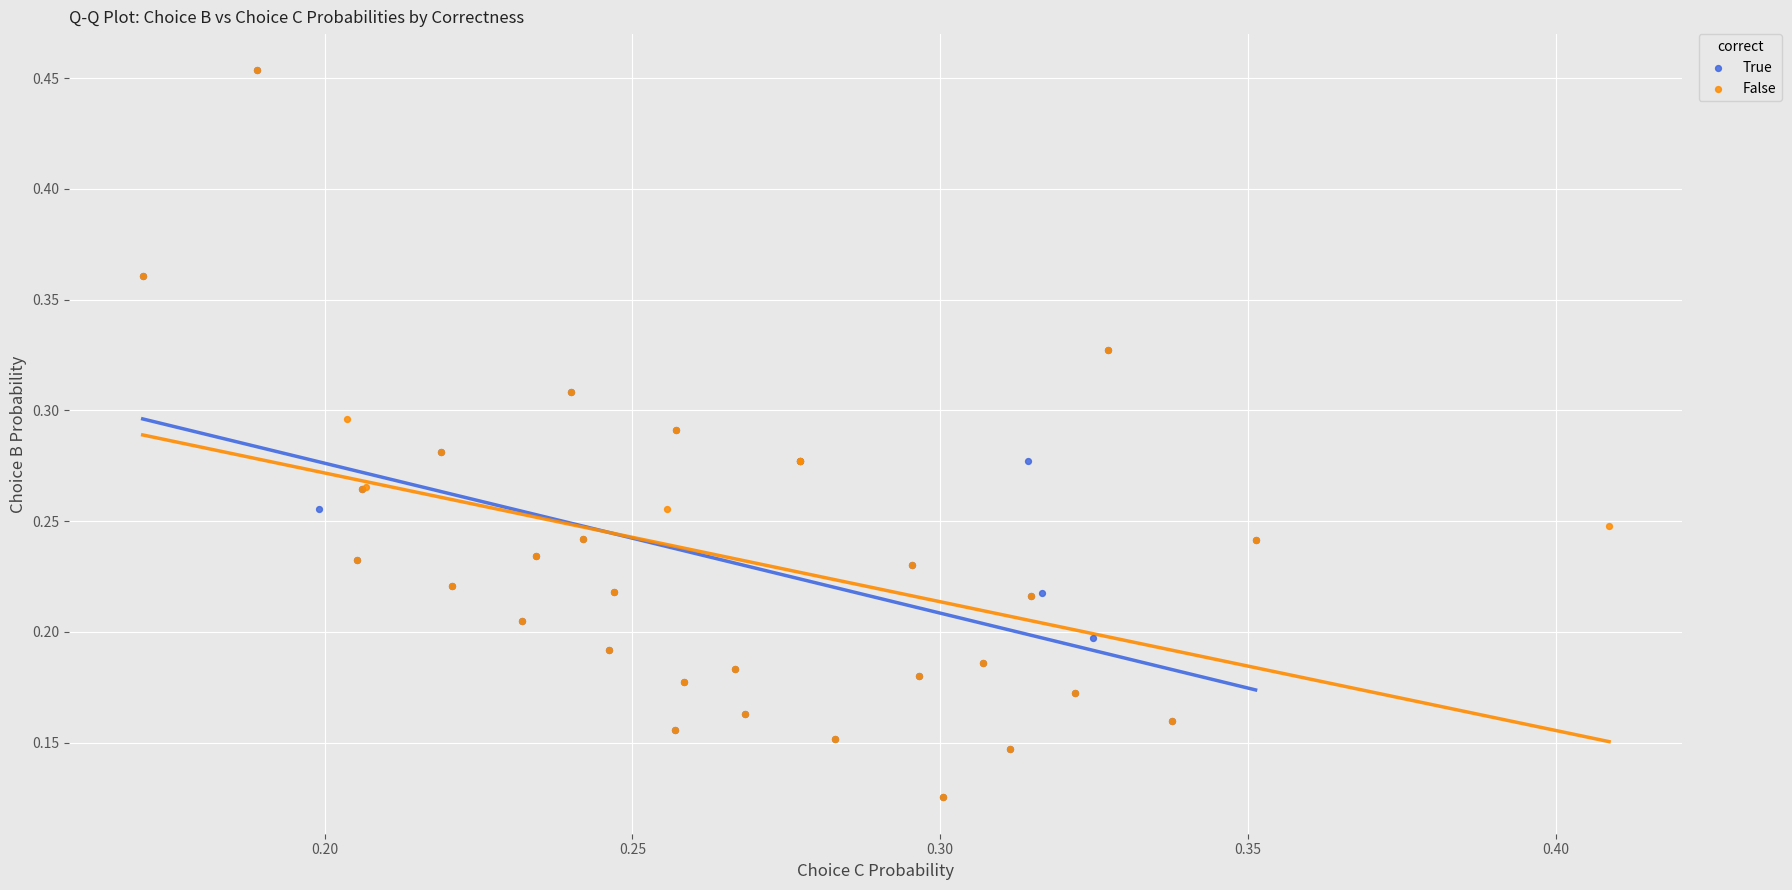

What are all the series names shown in the legend?

True, False